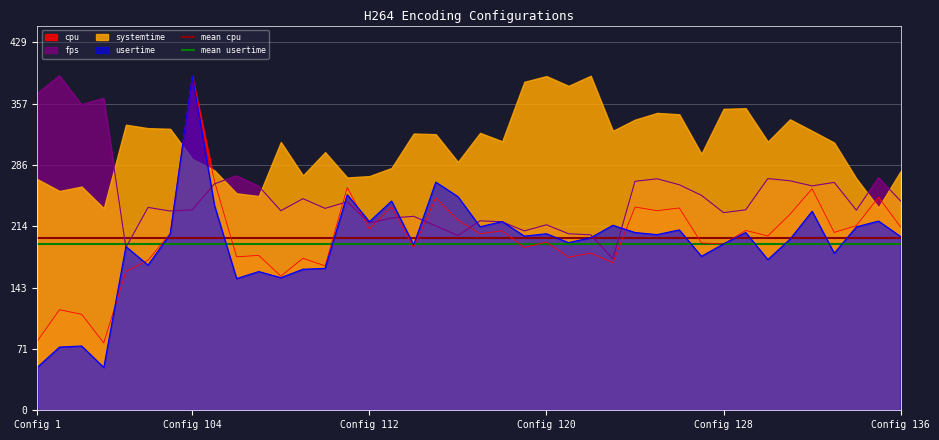

Is the value of usertime at Config 136 greater than the value of cpu at Config 104?

No